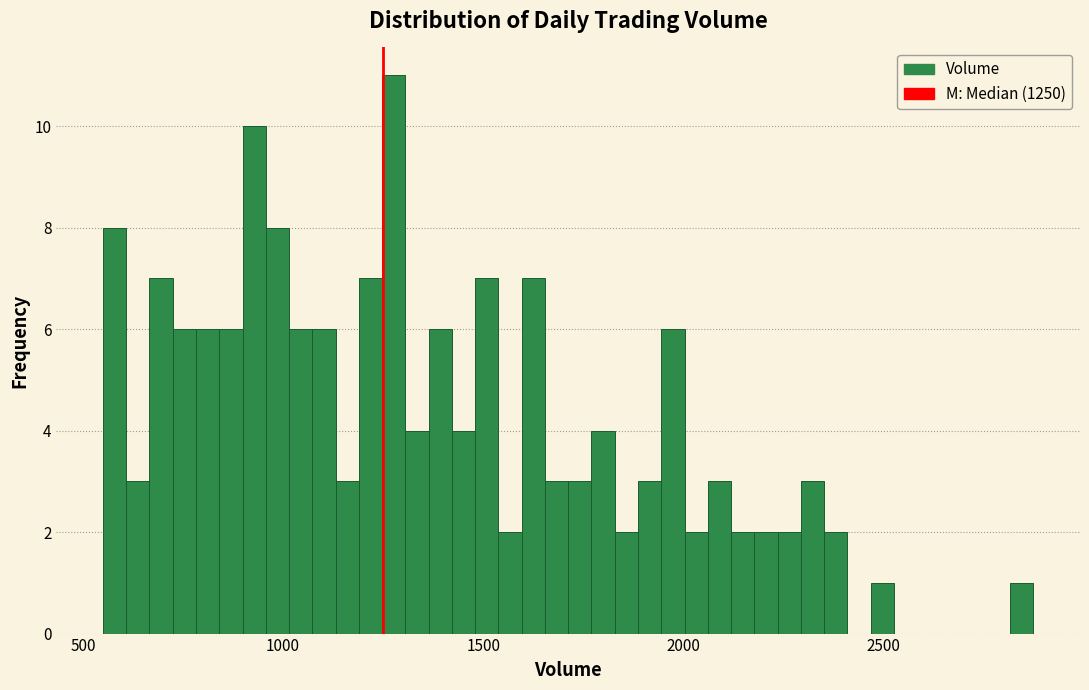

Around what value on the x-axis is the tallest bar? Give the approximate position of its centre, as read against the axis.

1300